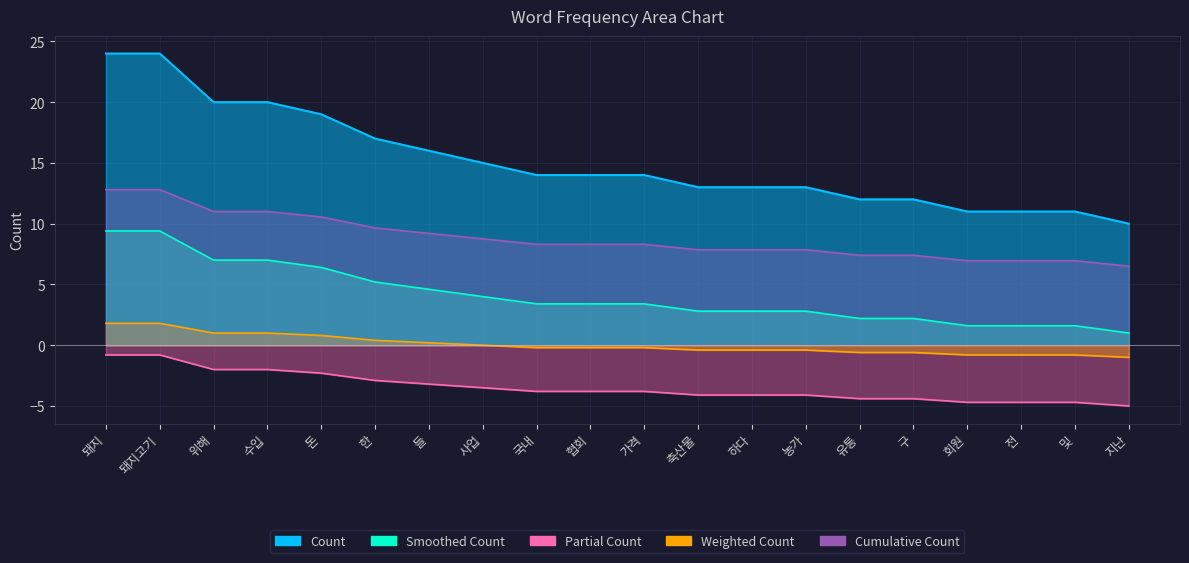

Count the number of data series in this chart.

1